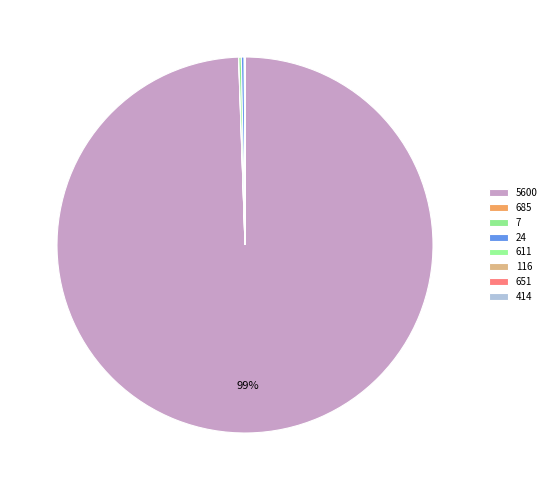

Combined, do 414 and 651 account for over 50%?

No